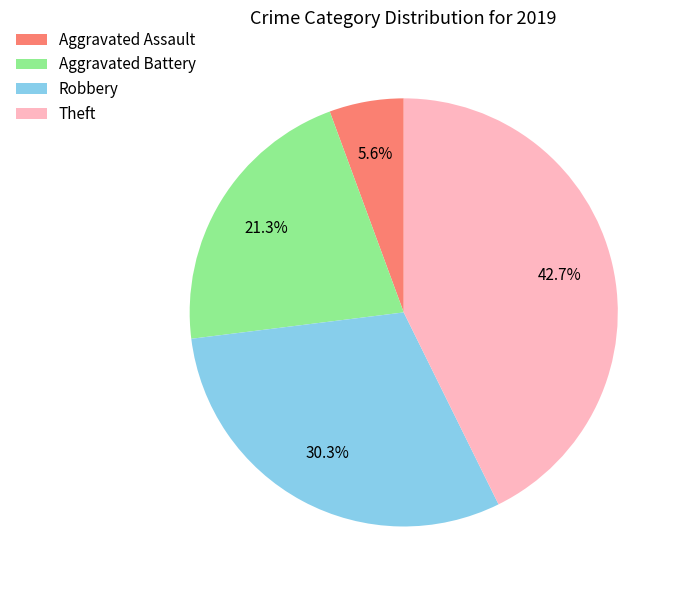

To the nearest percent, what percentage of the pie is Robbery?

30%